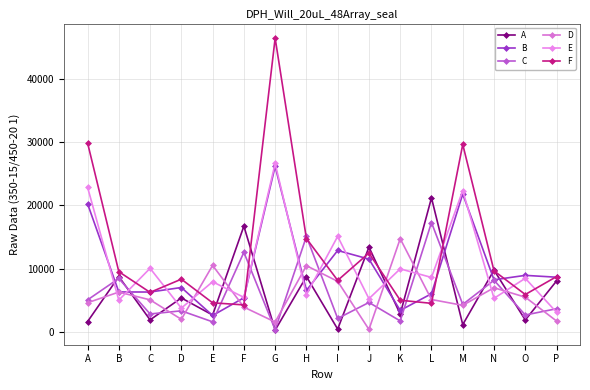

What is the total value across all series at B?

44210